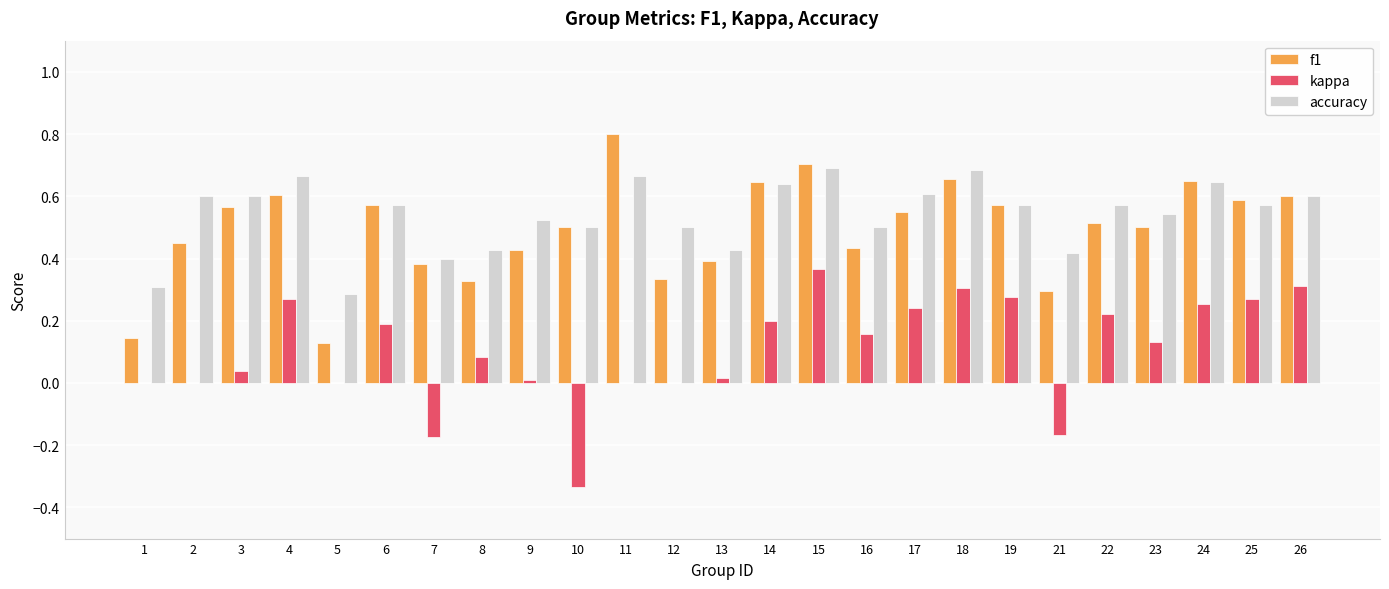

The kappa series shows 0.3 at 5. True or false?

False